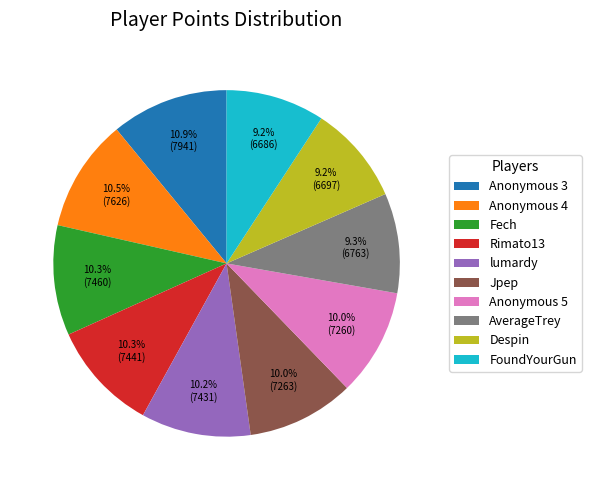

What percentage is NOT represented by Fech?

89.7%